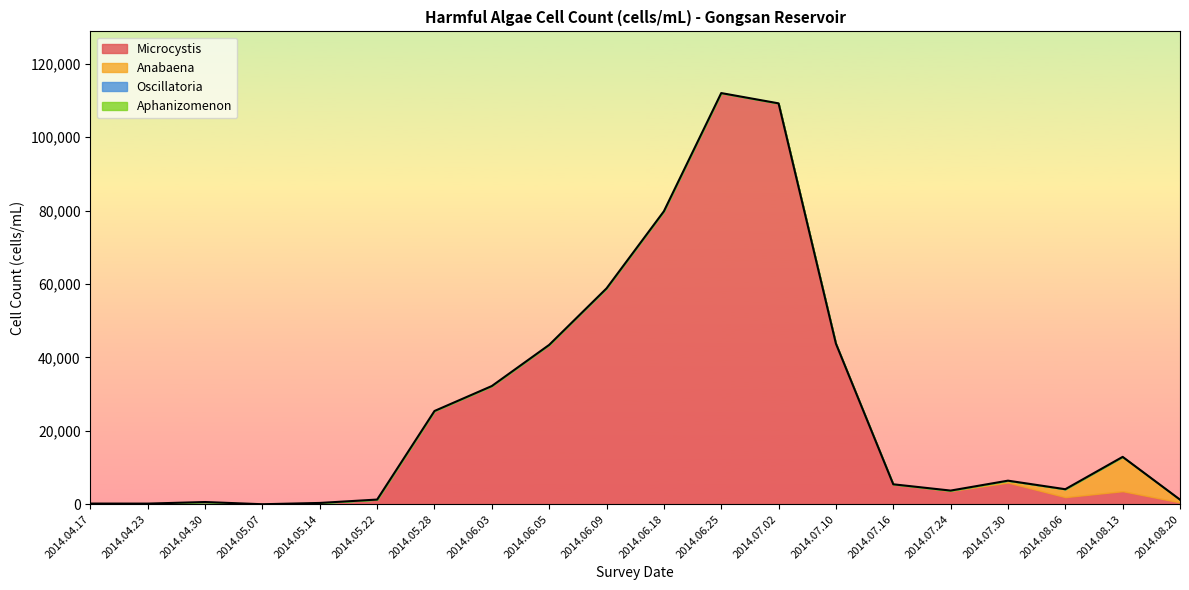

True or false: Anabaena and Oscillatoria intersect in this chart.

False